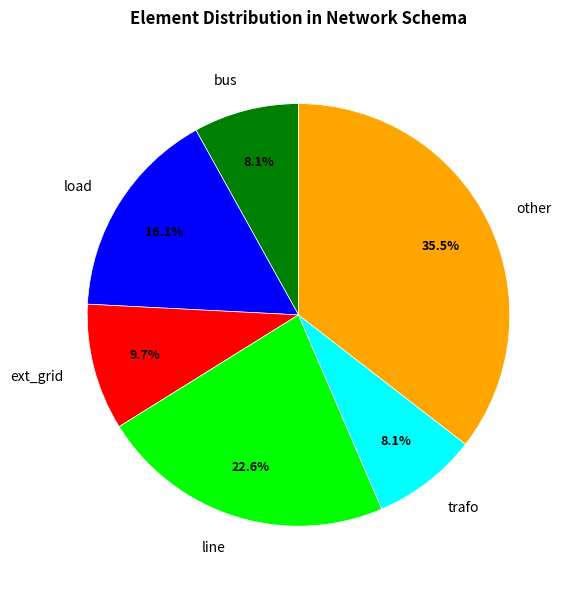

Which category has the biggest portion of the pie?

other